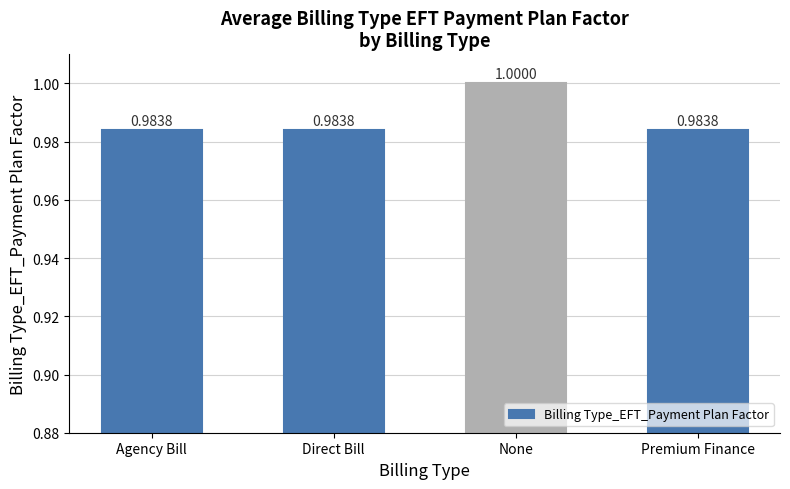

What is the value of the 1st bar from the left?

1.0